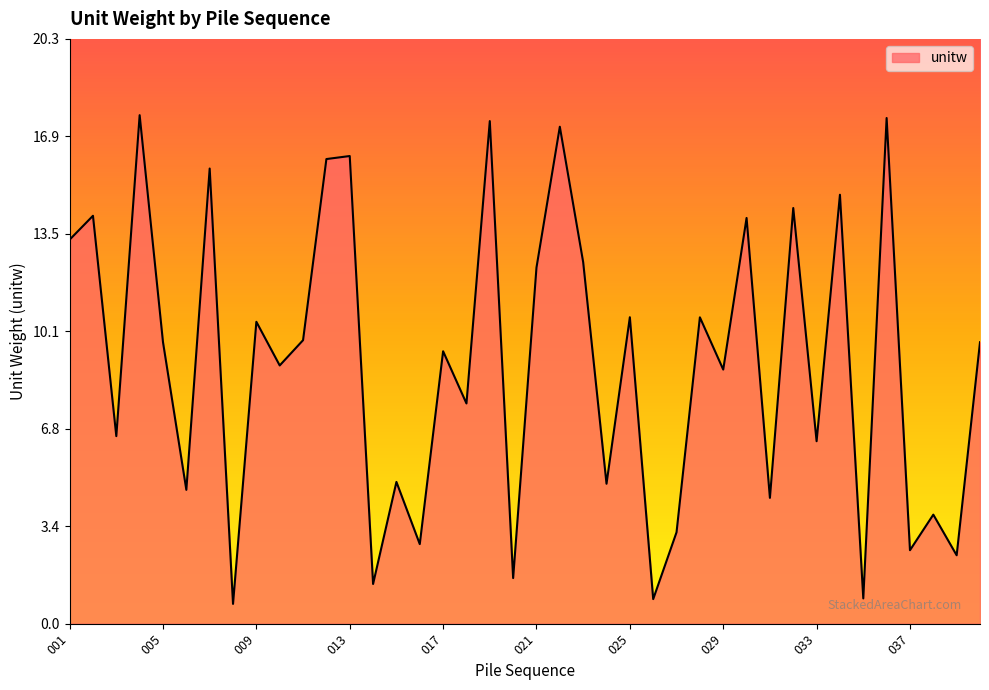

What is the minimum value shown in the chart?

0.7